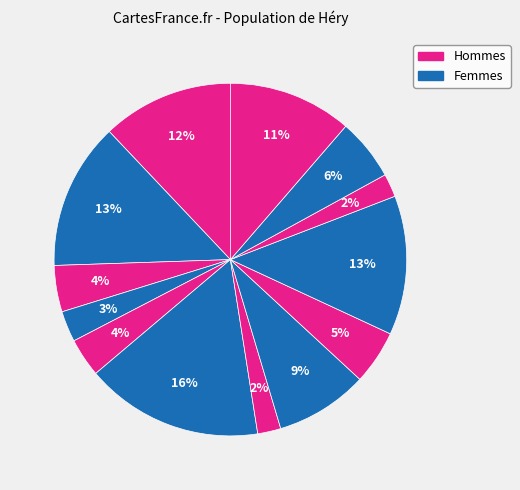

Count the number of slices in the pie.

13